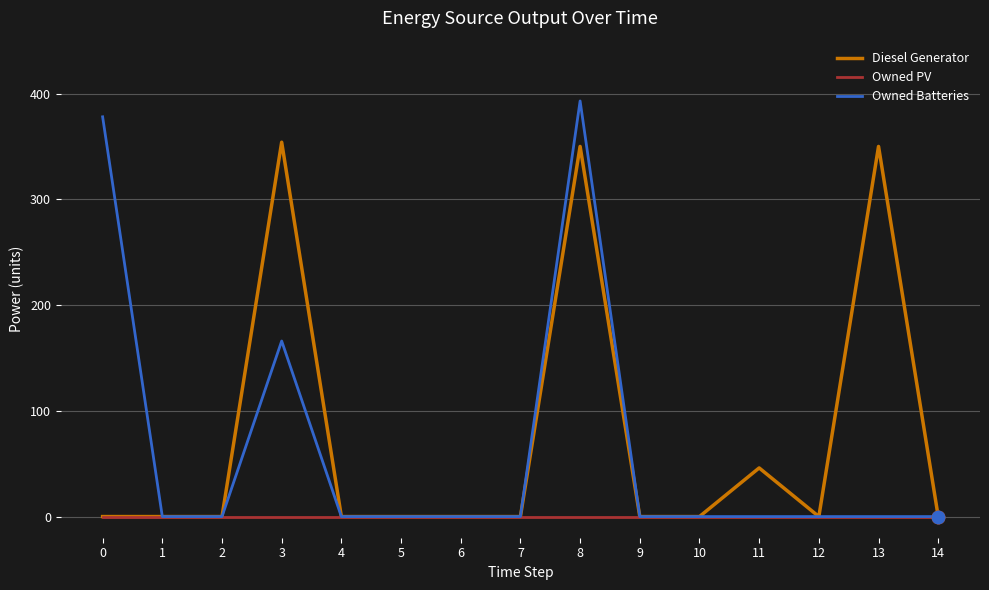

What are all the series names shown in the legend?

Diesel Generator, Owned PV, Owned Batteries